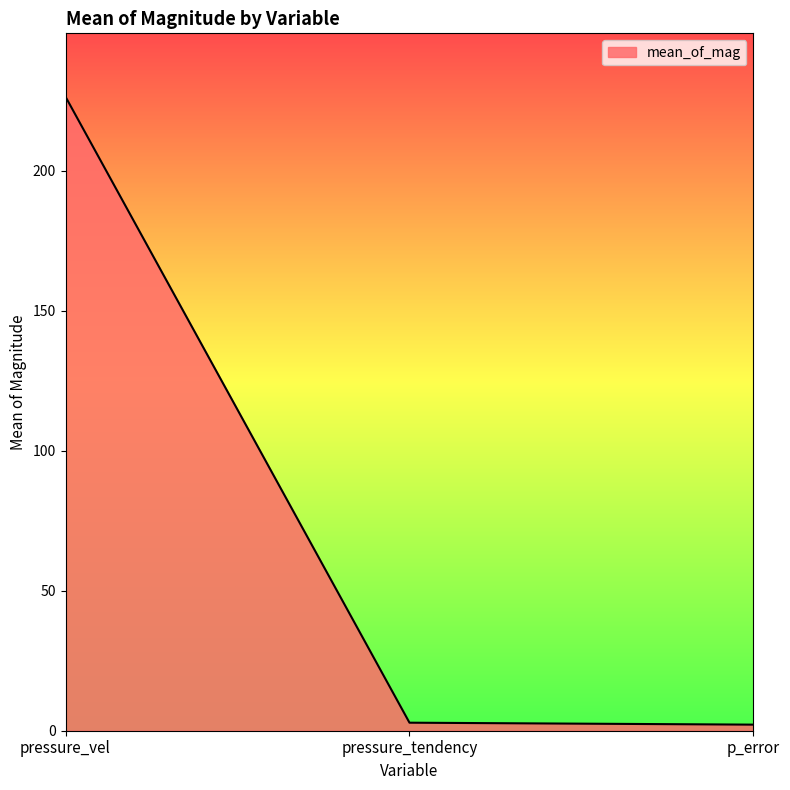

Which has a higher value, pressure_vel or p_error?

pressure_vel